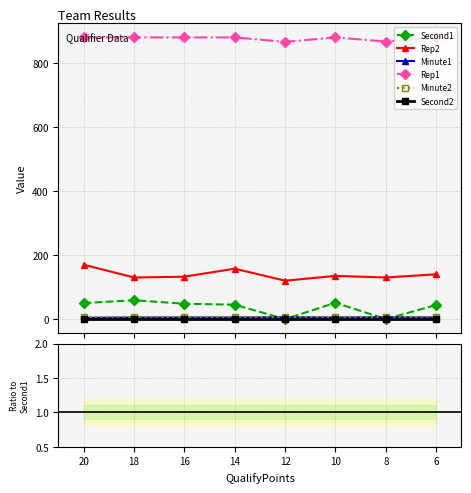

Which has a higher value, 16 or 20?

20